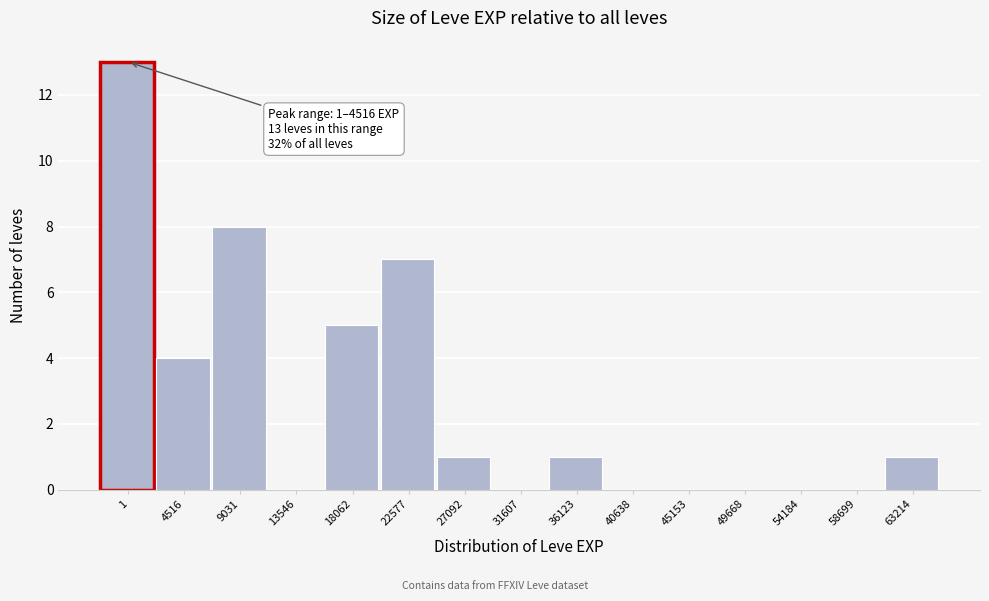

Reading right to left, transcribe all the data shown in this chart.

63214=1	58699=0	54184=0	49668=0	45153=0	40638=0	36123=1	31607=0	27092=1	22577=7	18062=5	13546=0	9031=8	4516=4	1=13